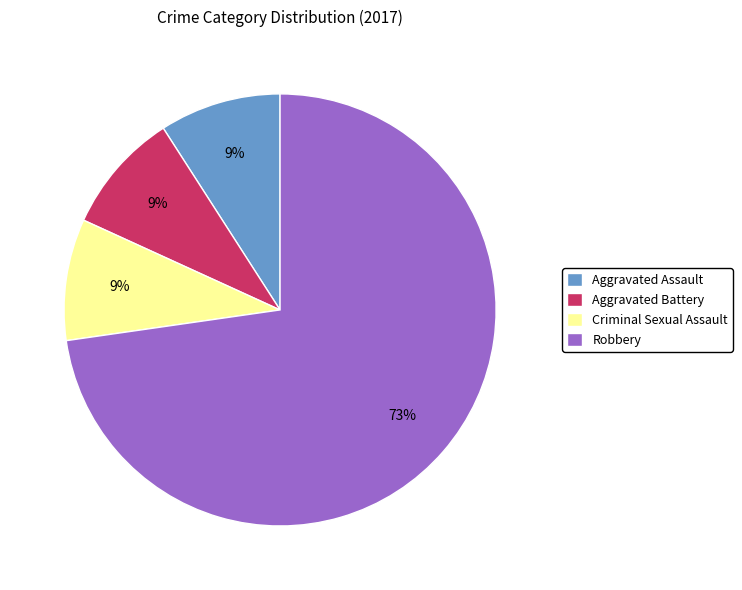

Is the sum of Aggravated Battery and Robbery greater than half?

Yes